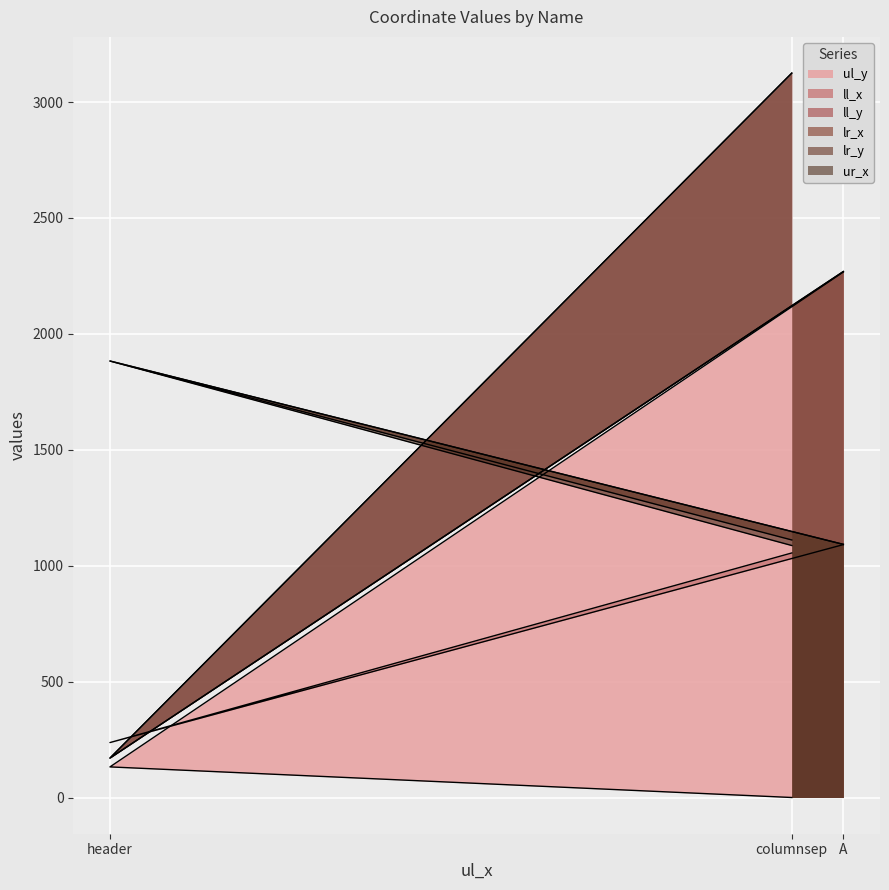

Is it true that ll_x equals 719 at columnsep?

False